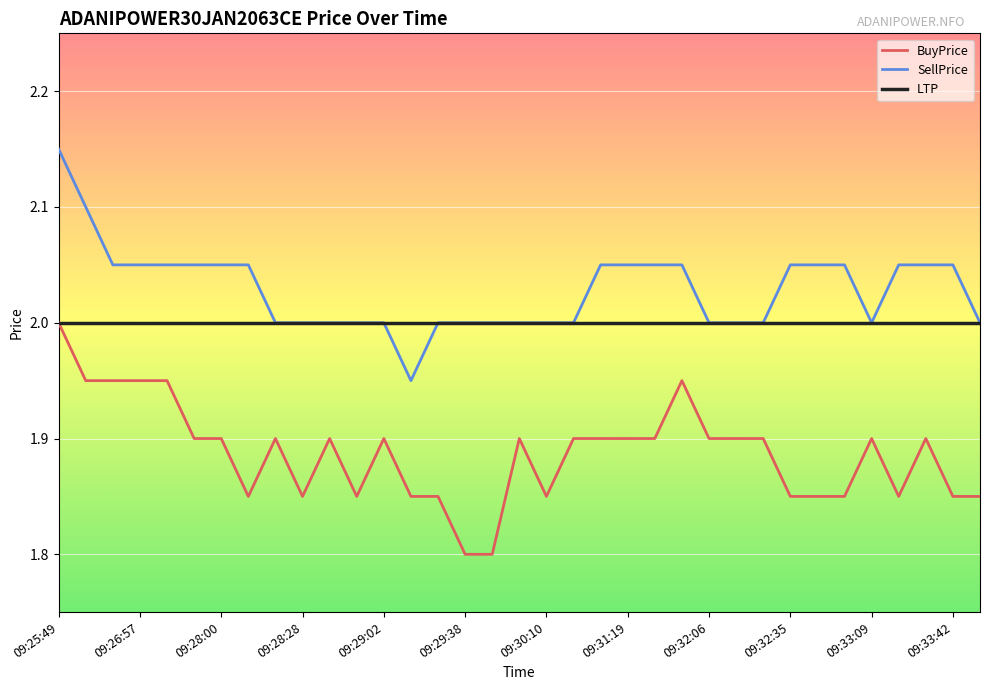

Which series has the largest total across all categories?

SellPrice